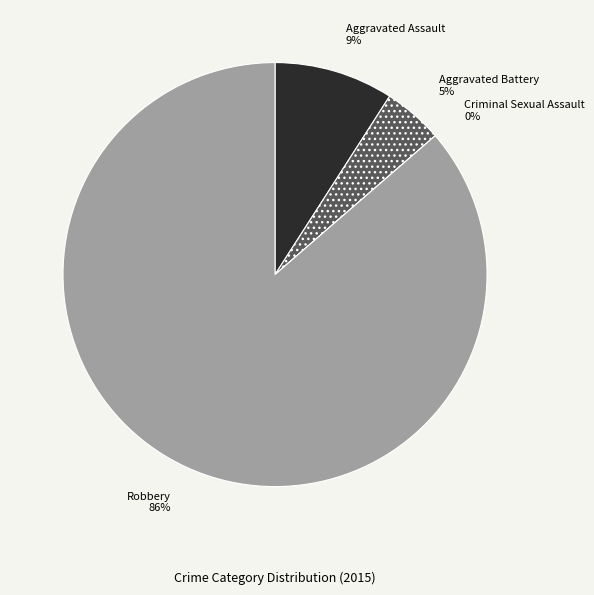

How many slices are in this pie chart?

4